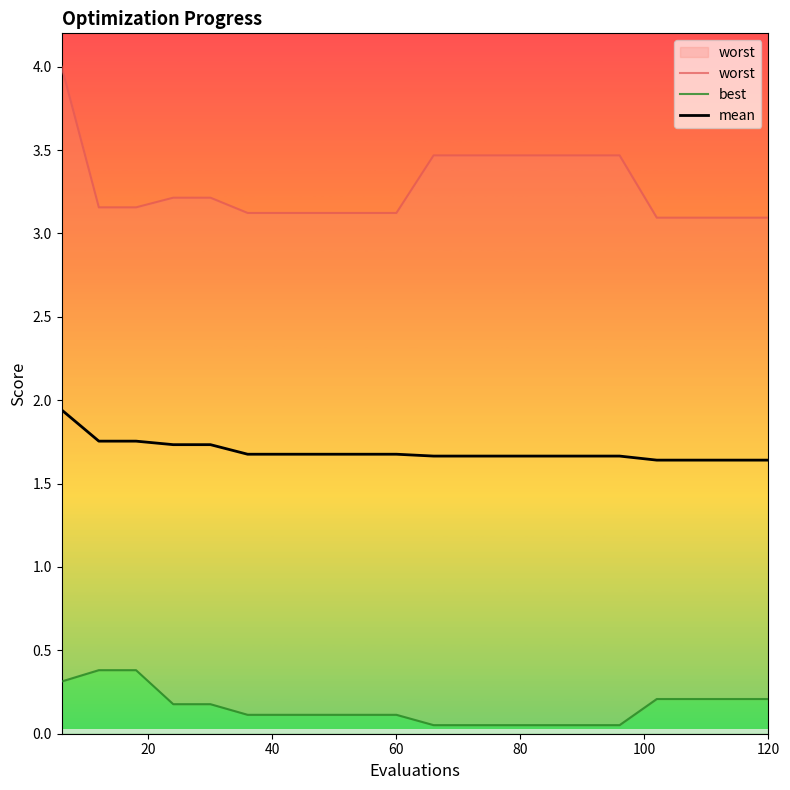

At how many categories does at least one series exceed 2?

20